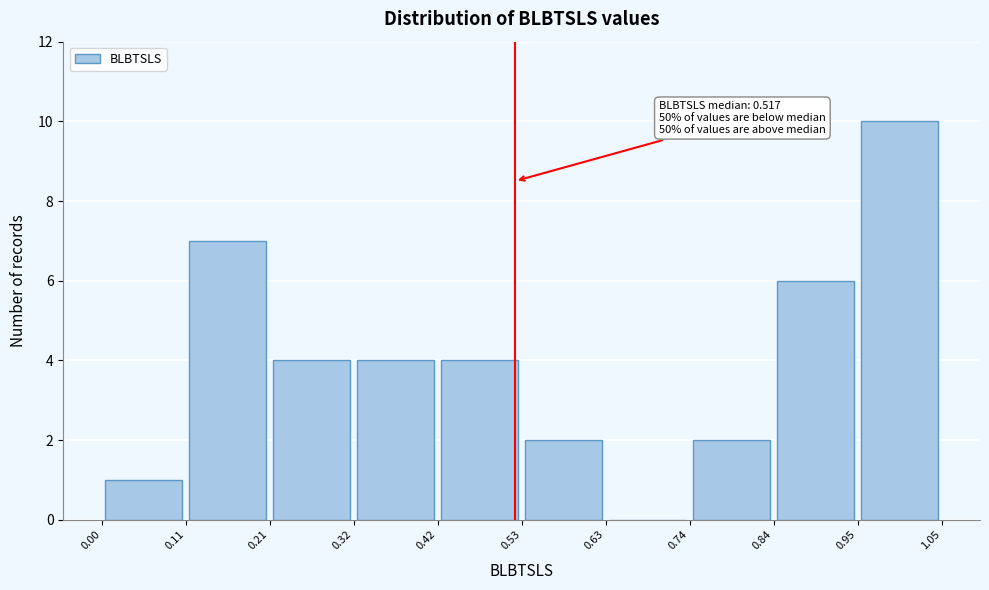

Which range on the x-axis has the tallest bar?

0.95 to 1.05